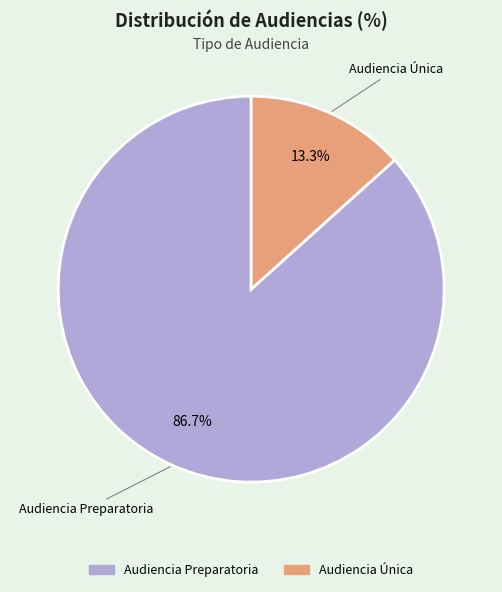

Which slice represents more than half of the pie?

Audiencia Preparatoria